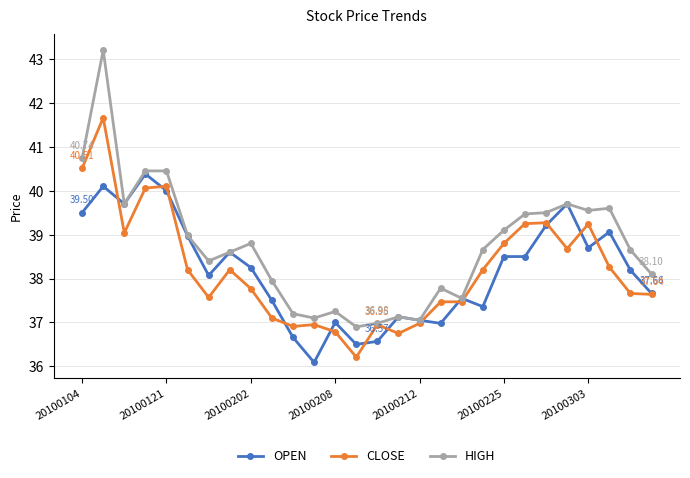

What is the sum of all CLOSE values?

1069.7